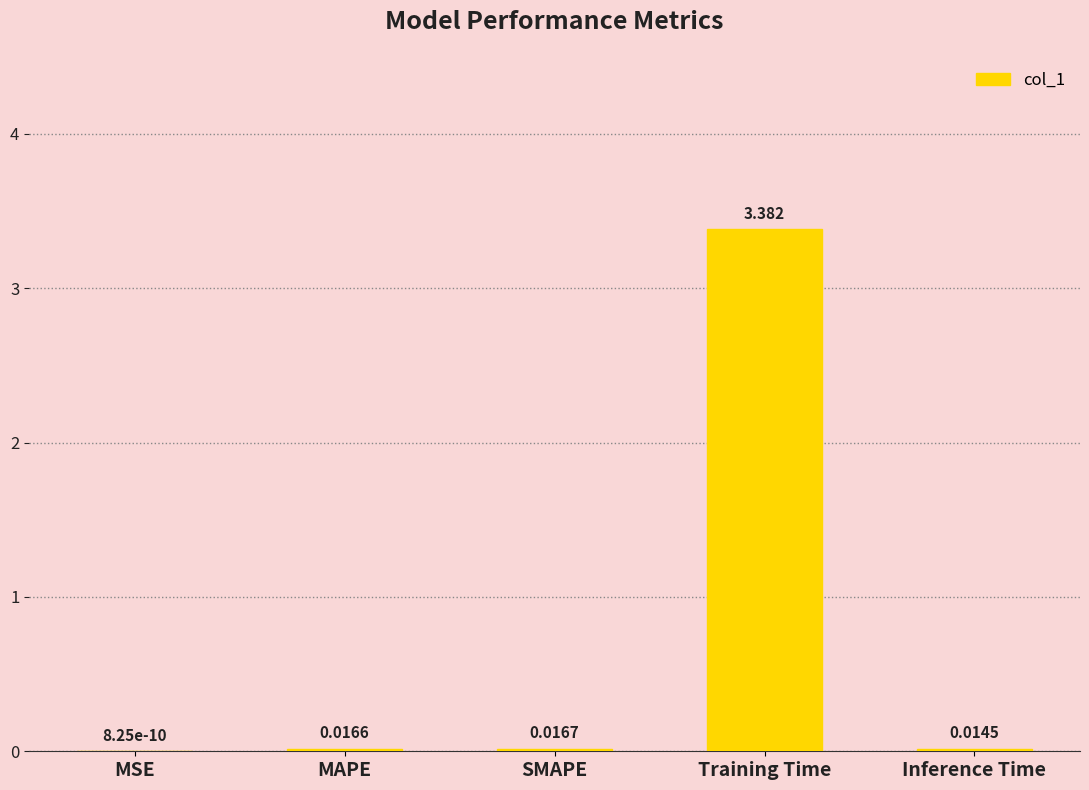

Which has a higher value, MSE or Training Time?

Training Time